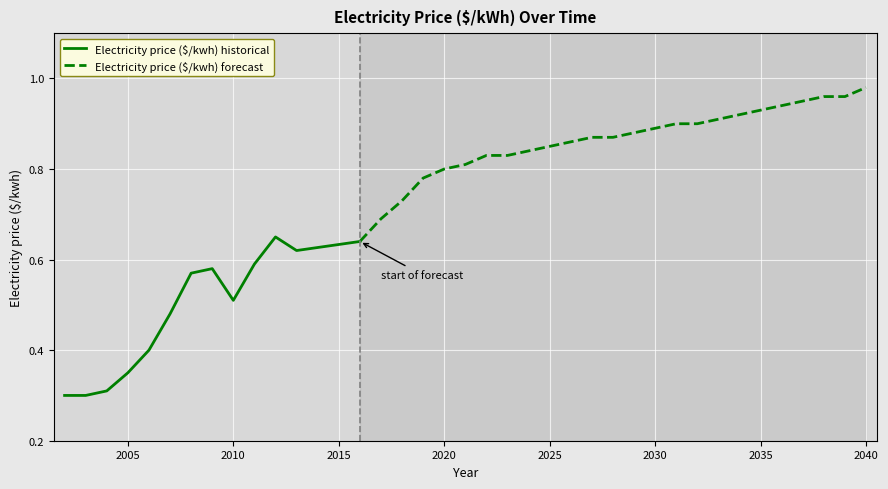

Is it true that Electricity price ($/kwh) historical equals 0.1 at 2005?

False